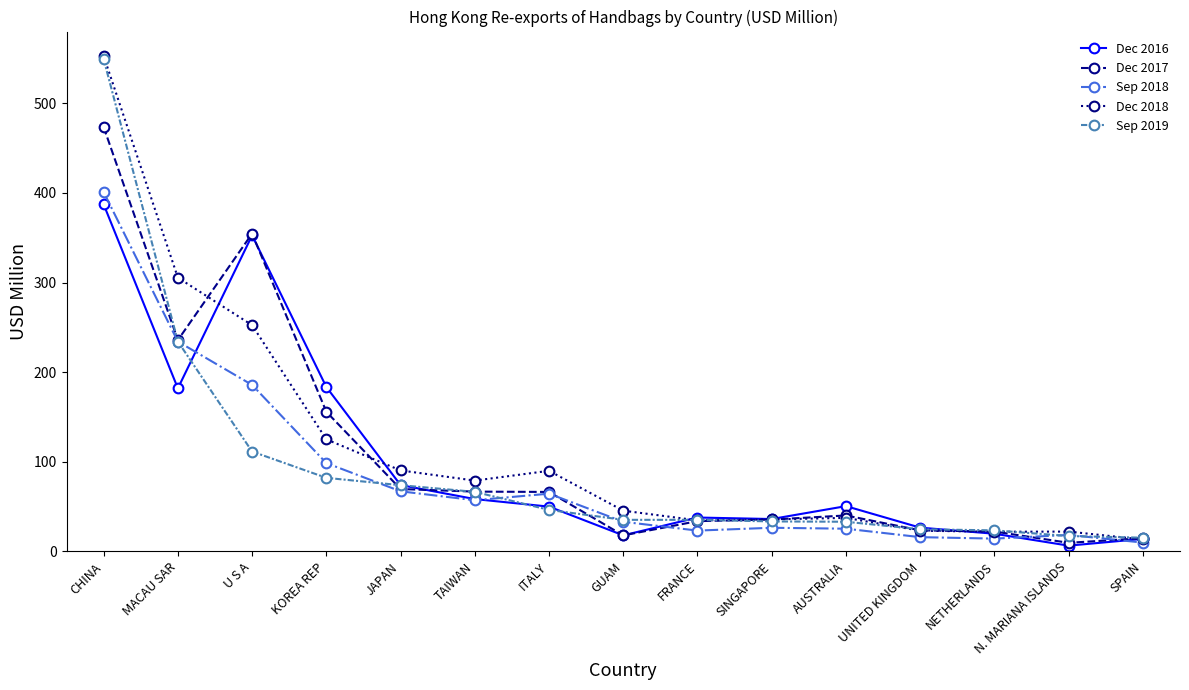

Read the Dec 2018 value at TAIWAN.

79.1